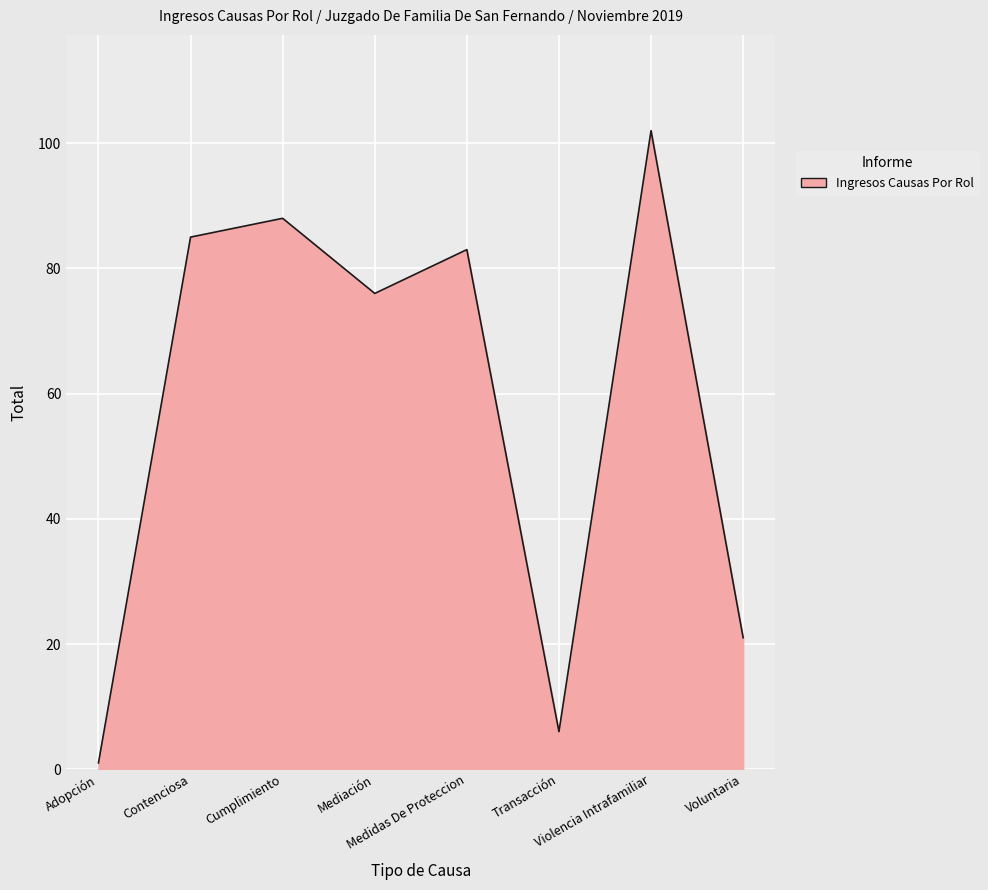

True or false: the data has more than 2 interior local peaks.

True